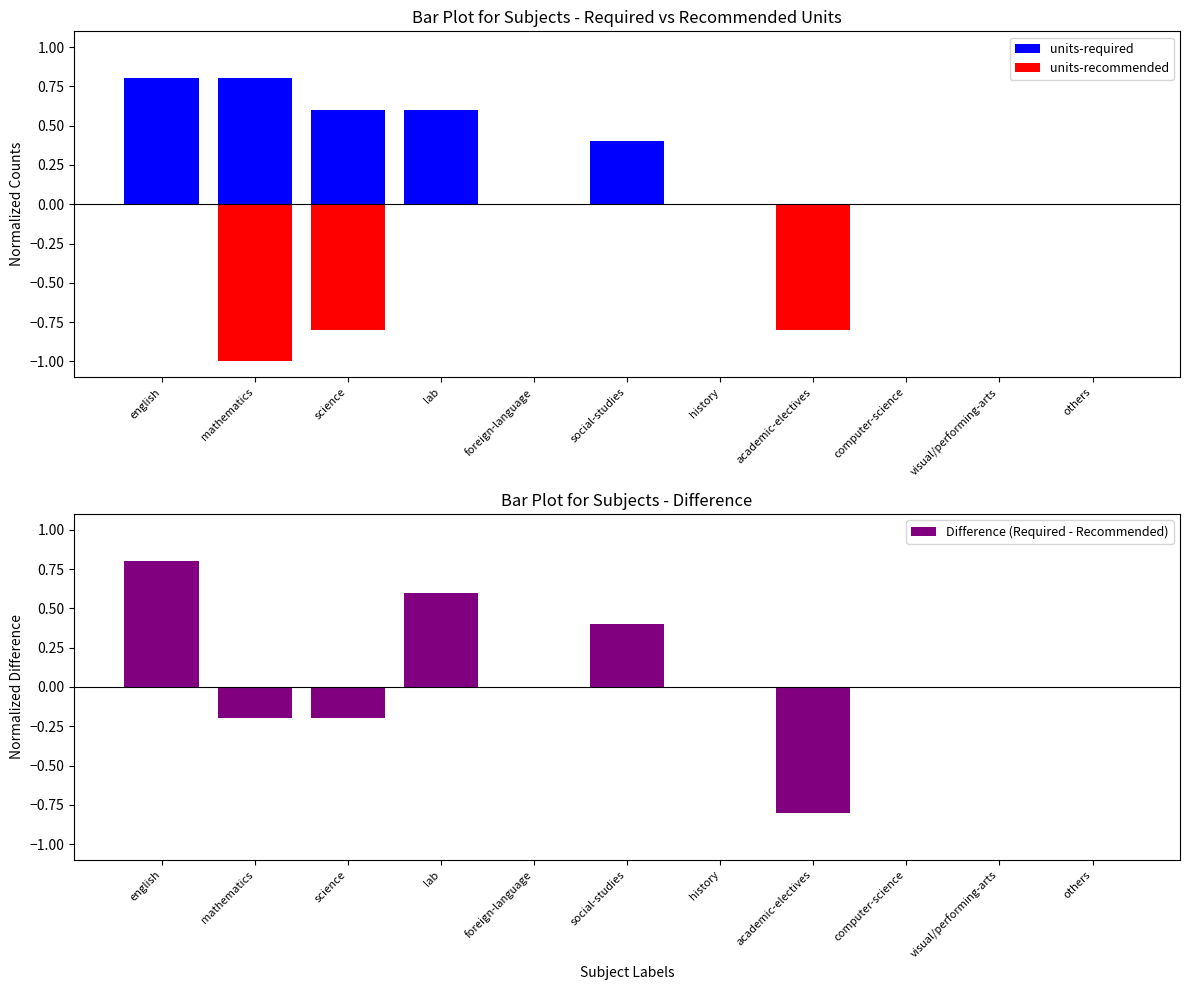

At how many categories does at least one series exceed 0?

5